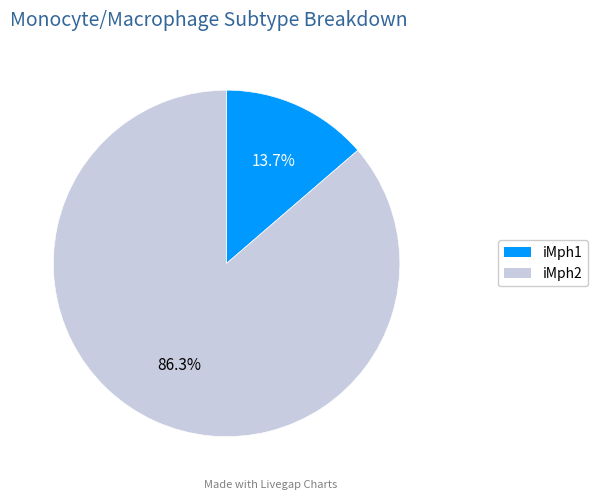

To the nearest percent, what percentage of the pie is iMph1?

14%